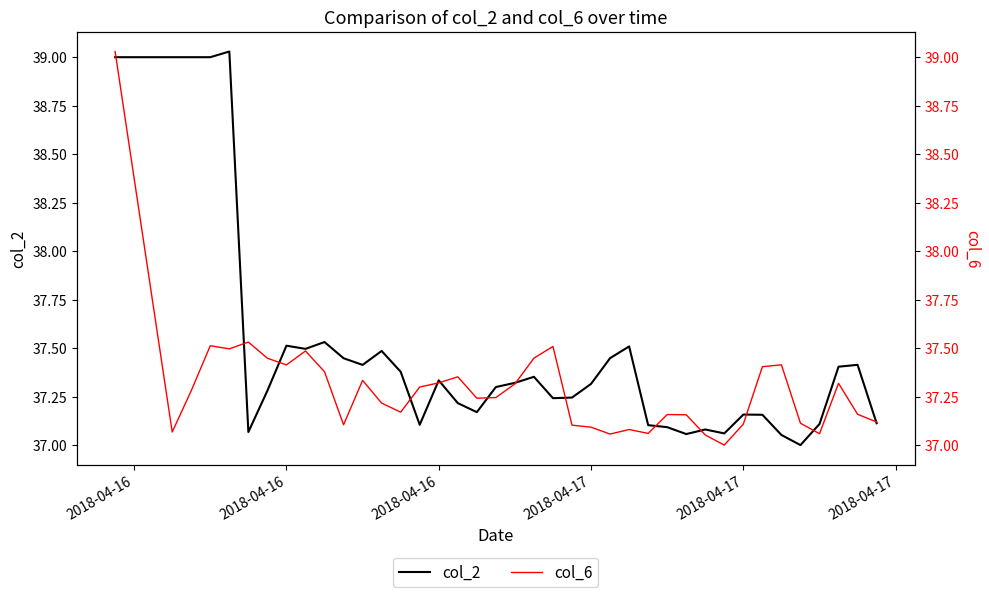

What is the sum of all col_6 values?

1454.7